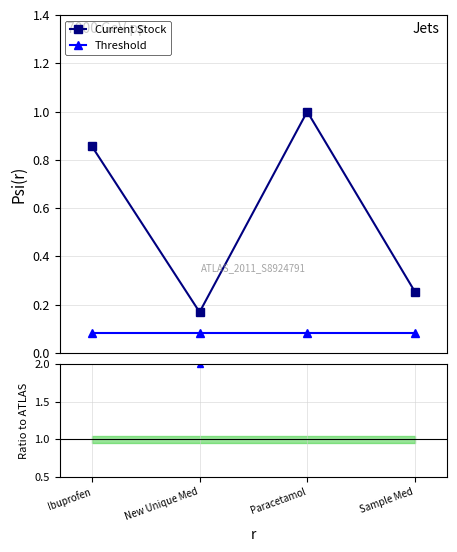

The value of Ratio Current Stock/Threshold at New Unique Med is 2.0. True or false?

True